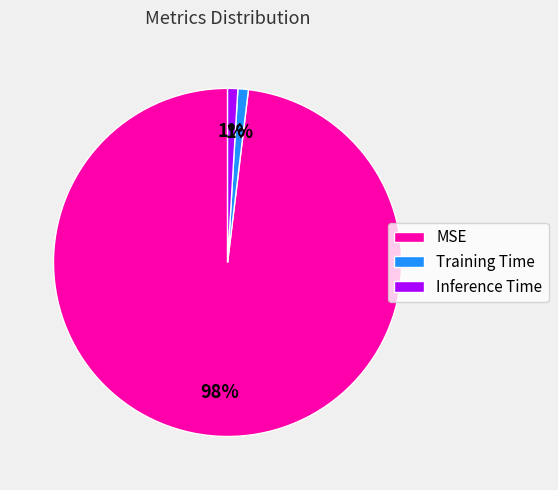

True or false: Inference Time accounts for 1% of the total.

True